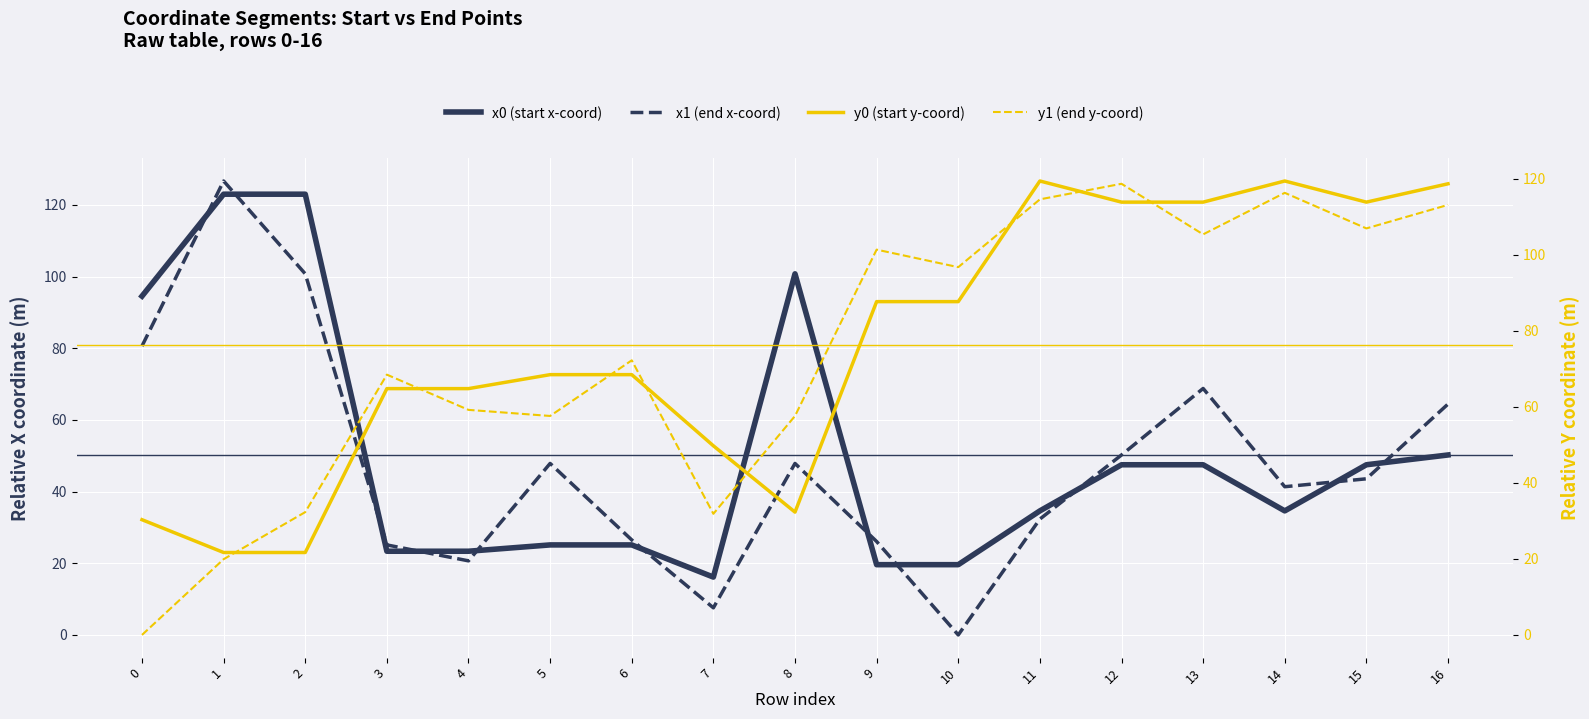

At 5, list the series in order from largest to smallest.

y0 (start y-coord), y1 (end y-coord), x1 (end x-coord), x0 (start x-coord)